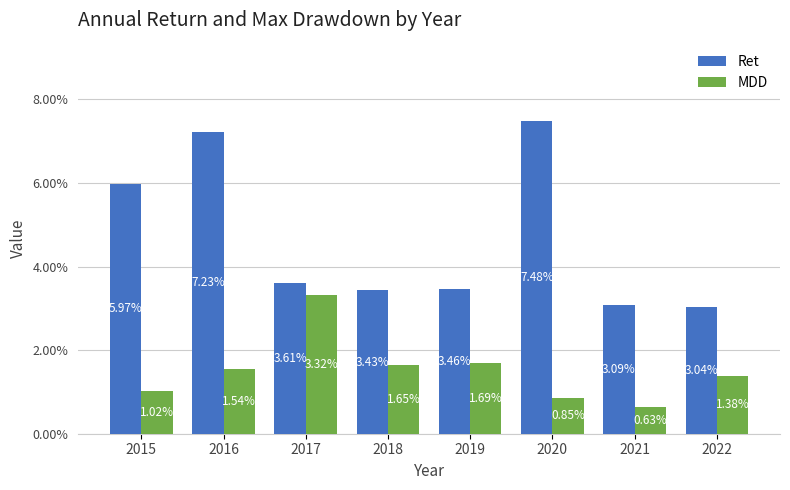

Rank the categories by MDD value from lowest to highest.

2021, 2020, 2015, 2022, 2016, 2018, 2019, 2017